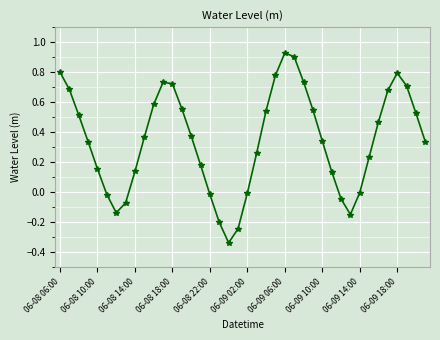

What is the sum of all values?

13.9